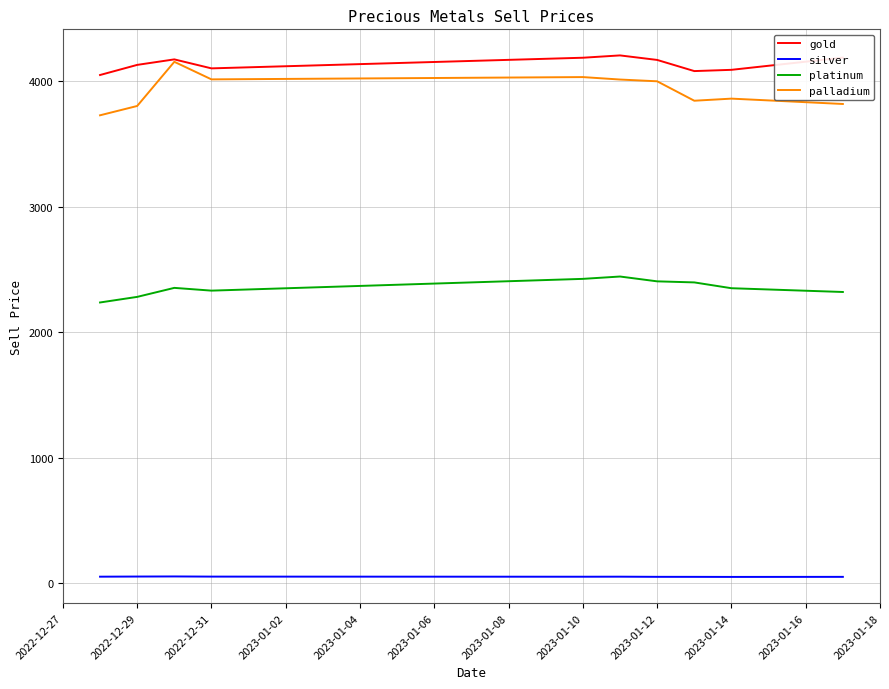

True or false: gold and platinum cross at least once.

False